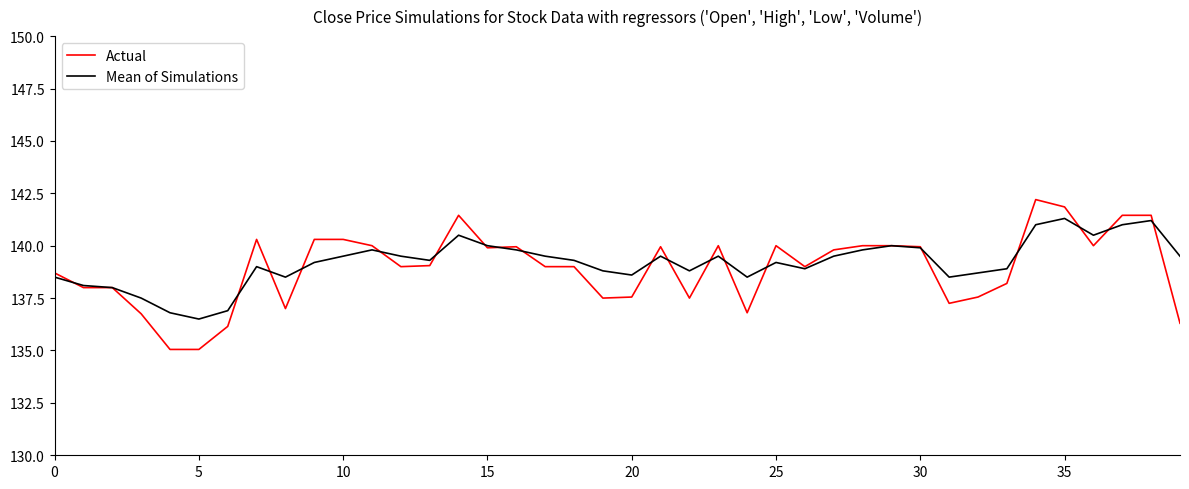

What is the greatest value displayed?

142.2